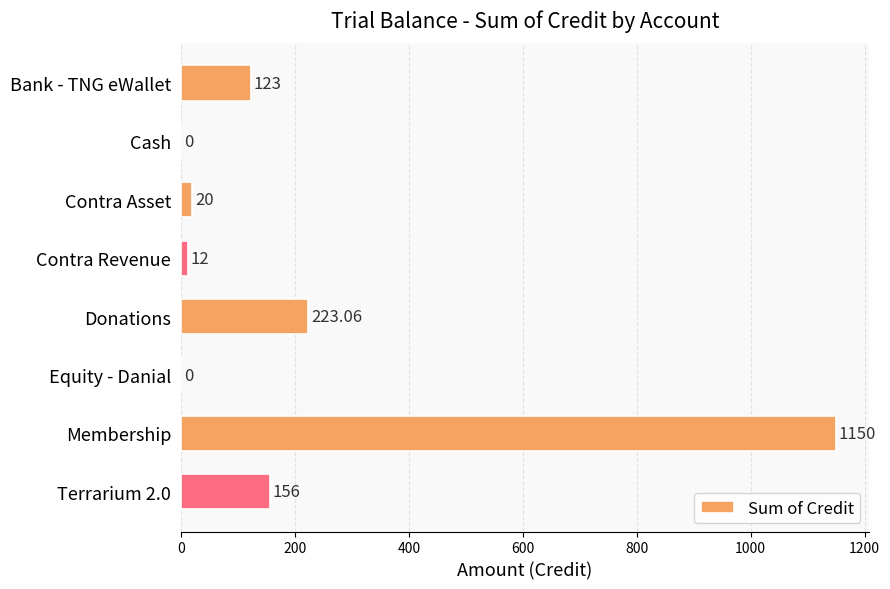

What is the change in value from Equity - Danial to Terrarium 2.0?

+156.0